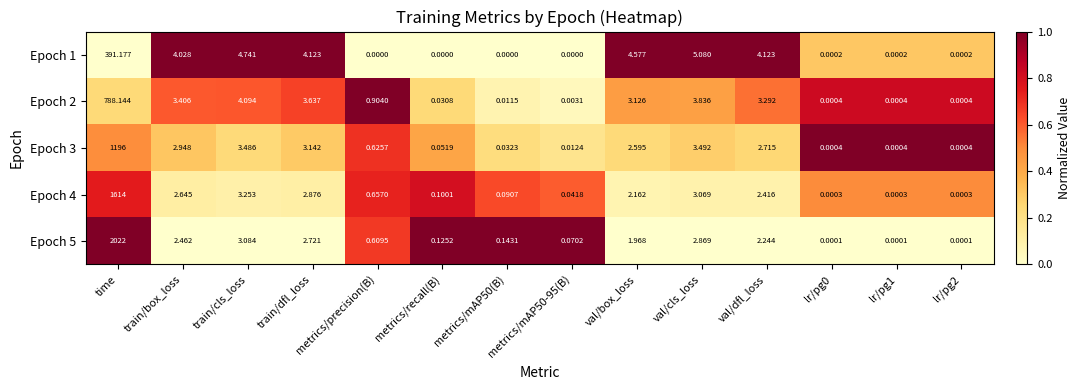

Which series has the largest range (max minus min)?

Epoch 5